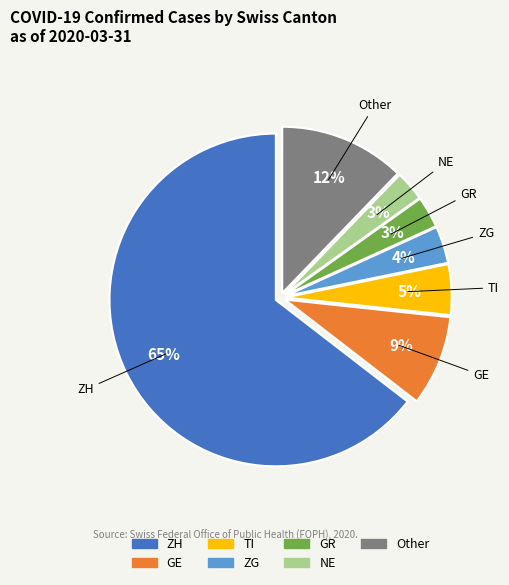

To the nearest percent, what is the average slice percentage?

14%